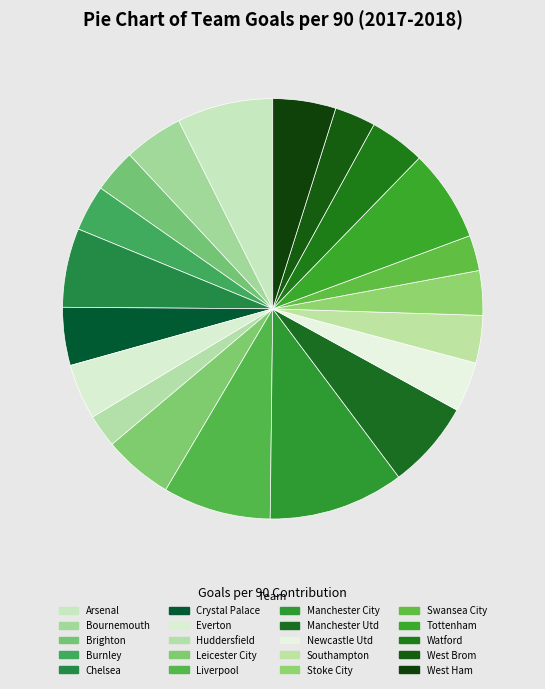

What is the smallest slice in the pie chart?

Huddersfield